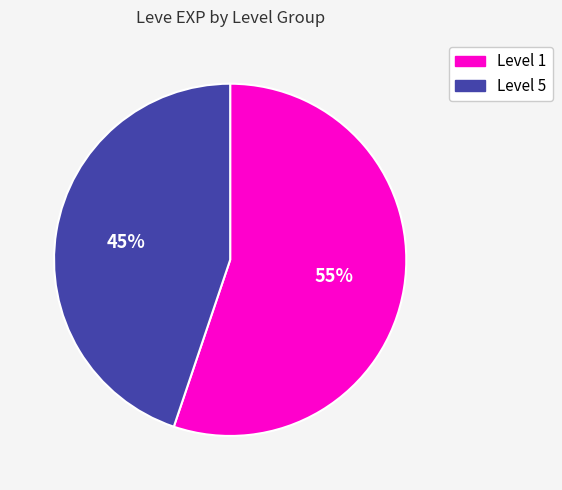

To the nearest percent, what is the difference between the largest and smallest slice percentages?

10%